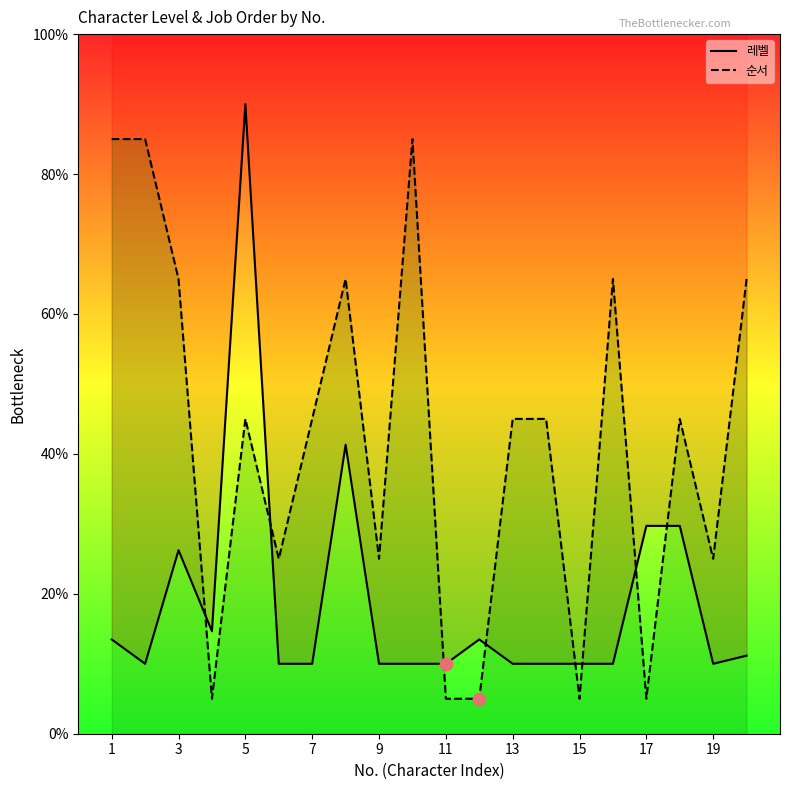

Which series has the largest total across all categories?

순서